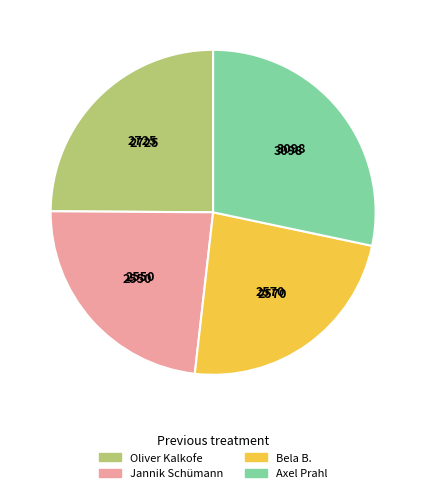

Combined, do Axel Prahl and Bela B. account for over 50%?

Yes